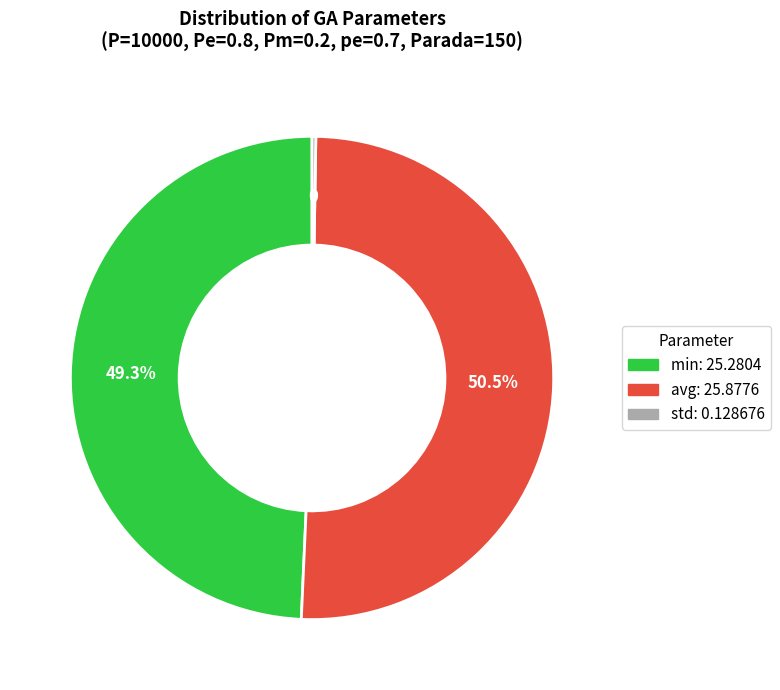

To the nearest percent, what is the difference between the largest and smallest slice percentages?

50%